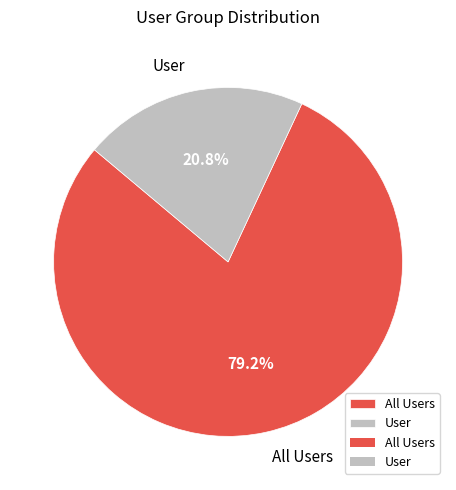

To the nearest percent, what is the average slice percentage?

50%